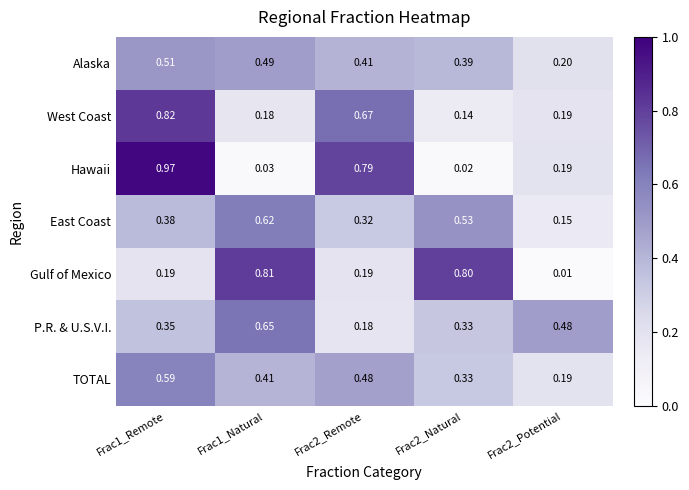

Is the value of TOTAL at Frac1_Natural greater than the value of East Coast at Frac2_Natural?

No